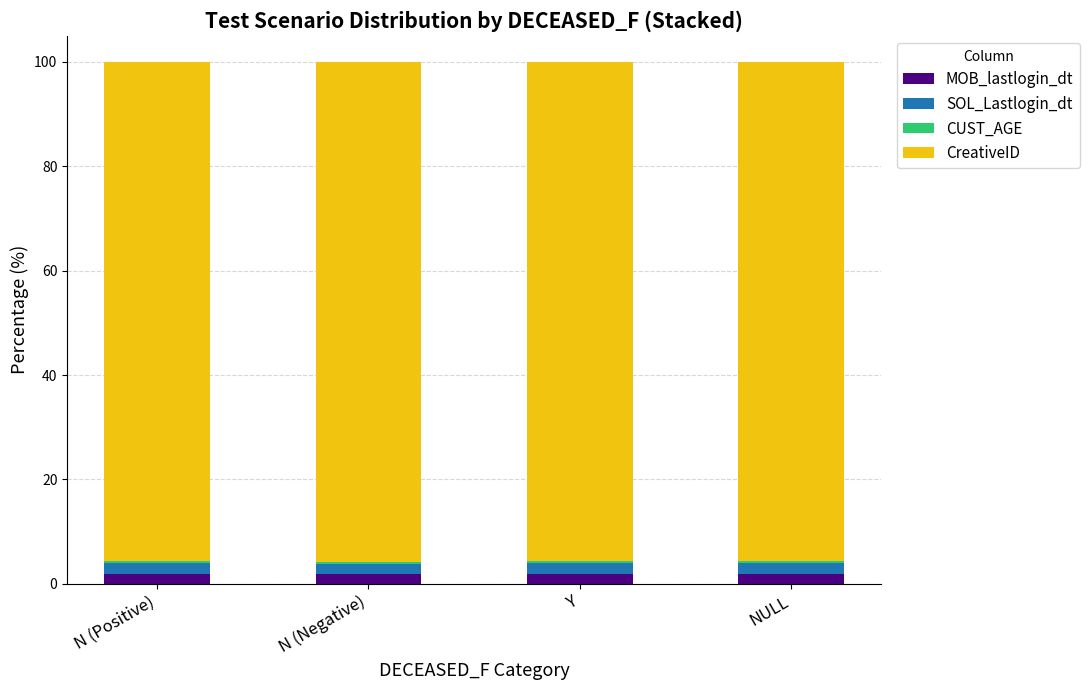

What is the sum of all MOB_lastlogin_dt values?

7.9